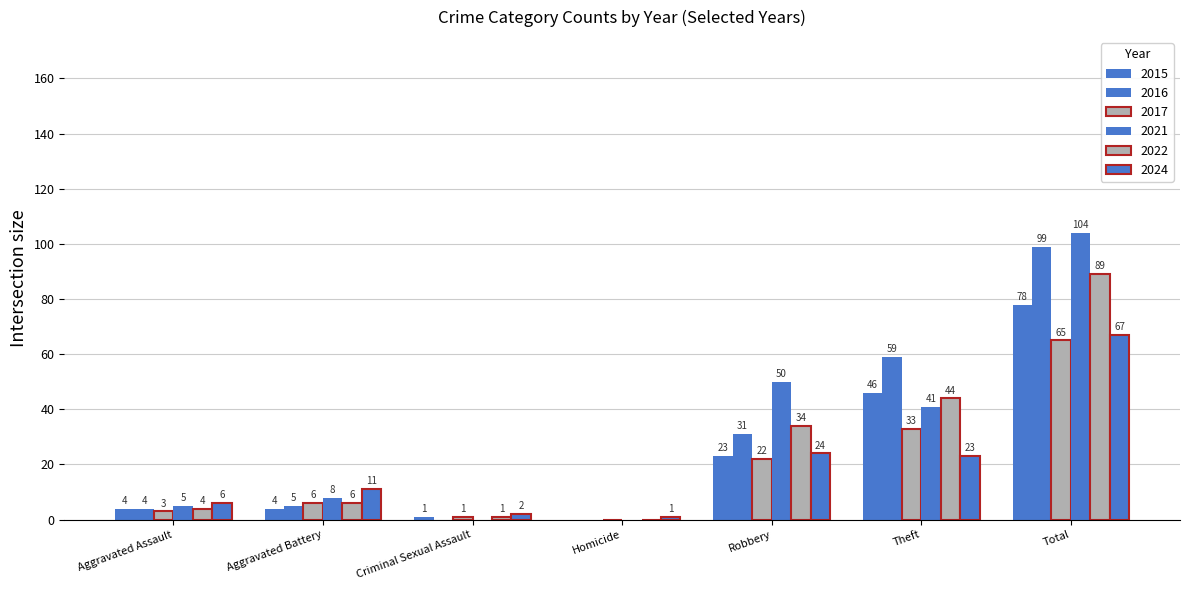

How many data points does each series have?

7